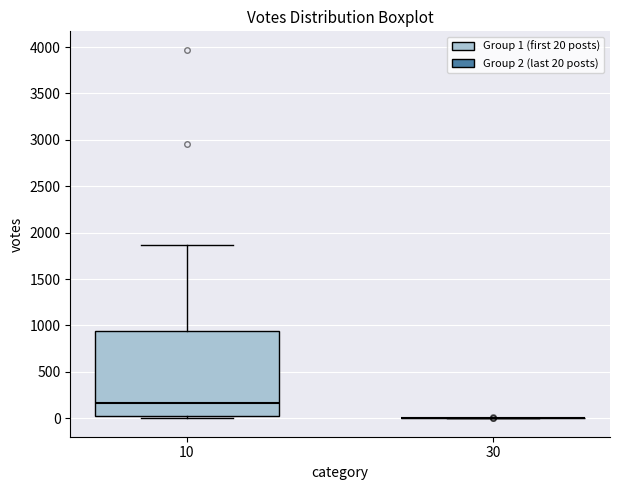

Reading left to right, transcribe this box plot: for each box, give where its median line is, the range the box spans, and where its two whiskers end, as read against the y-axis. The values are not printed on the chart, so give them approximately, as read against the axis.

10: median 150, box 0 to 950, whiskers 0 to 1850
30: box collapsed to a line at 0, whiskers 0 to 0